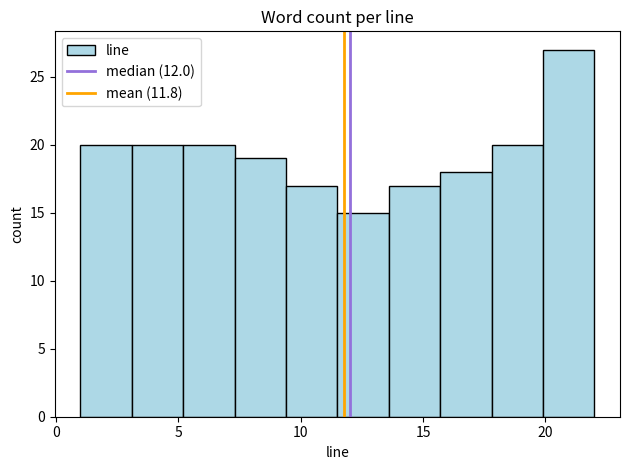

Reading left to right, list every bar in this chart as the range it spans on the x-axis followed by its height. Neither the bar edges nor the heights are printed on the chart, so give them approximately, as read against the axes.

1.0 to 3.1: 20
3.1 to 5.2: 20
5.2 to 7.3: 20
7.3 to 9.4: 19
9.4 to 11.5: 17
11.5 to 13.6: 15
13.6 to 15.7: 17
15.7 to 17.8: 18
17.8 to 19.9: 20
19.9 to 22.0: 27